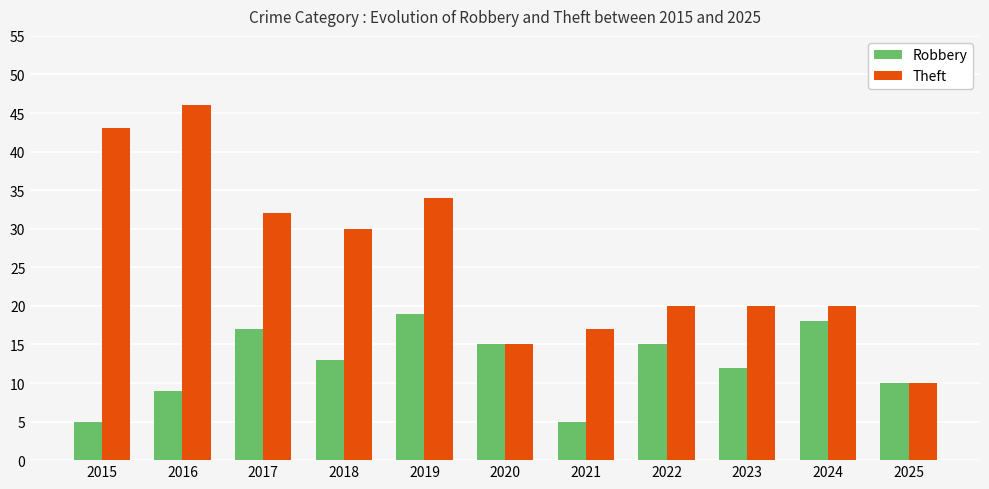

The value of Theft at 2021 is 17. True or false?

True